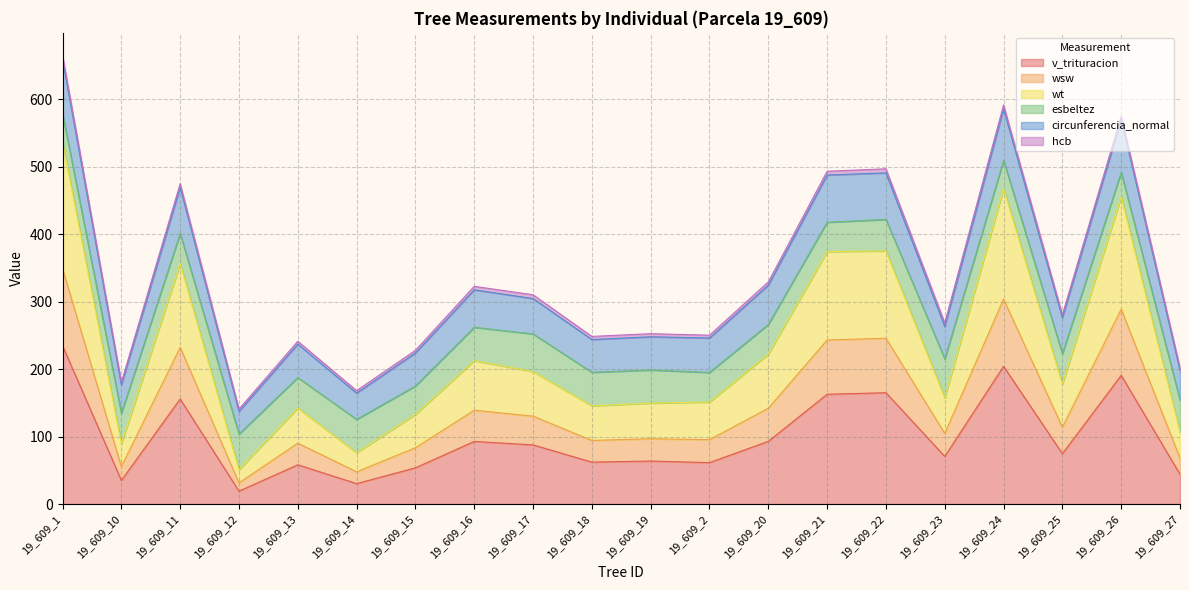

At which category does circunferencia_normal reach its first local peak?

19_609_11